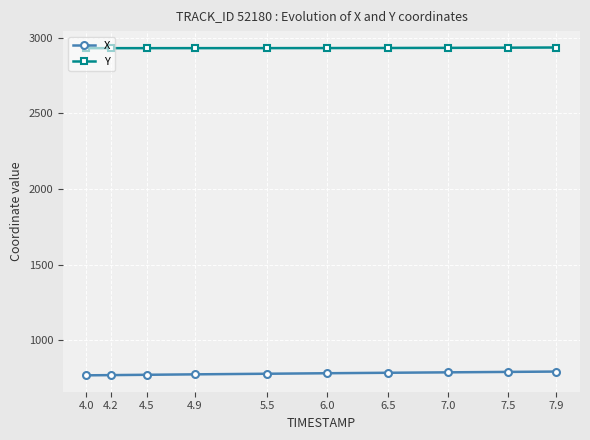

What is the value of the X point at the 8th from the left?

787.9